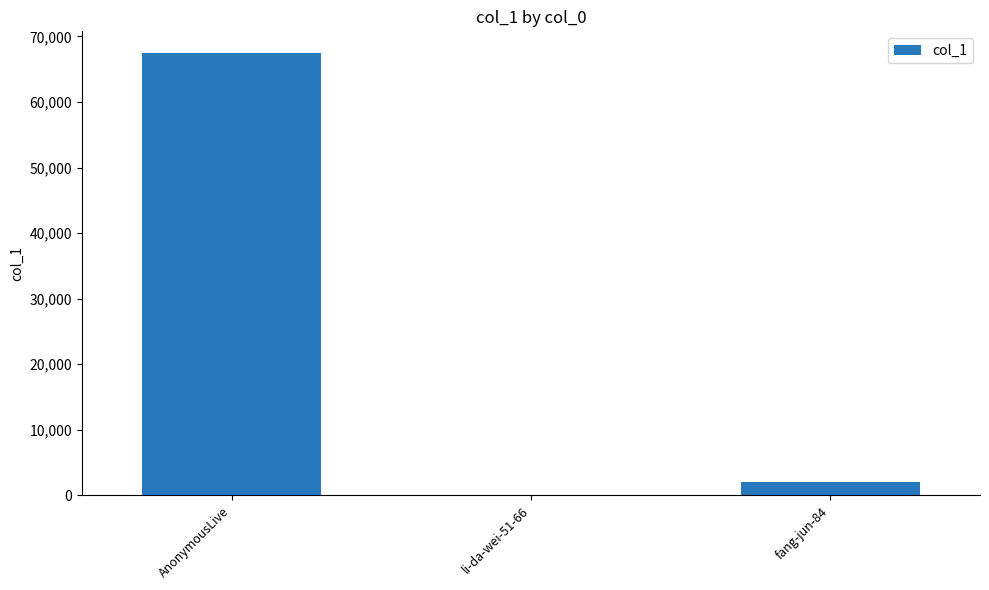

What is the sum of all values?

69486